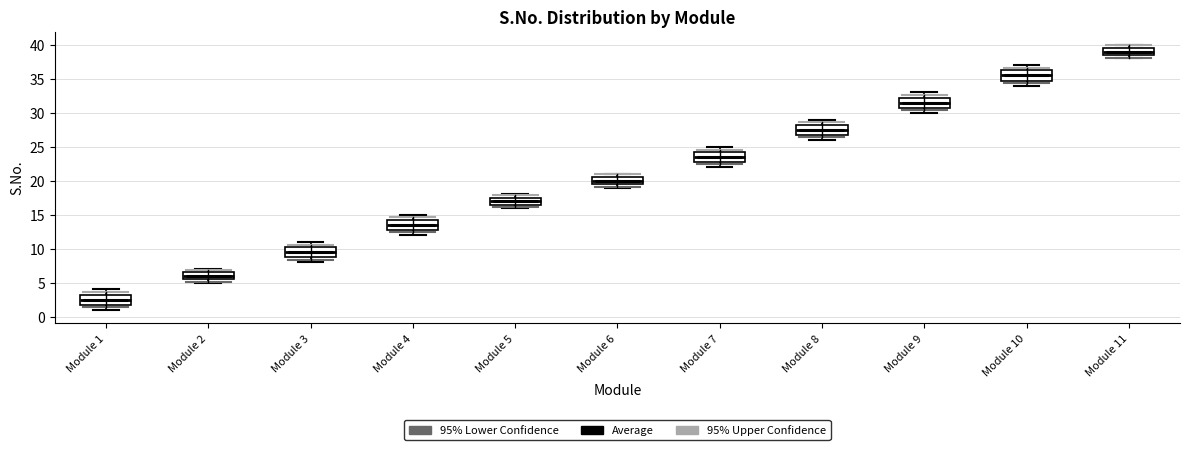

Reading left to right, transcribe this box plot: for each box, give where its median line is, the range the box spans, and where its two whiskers end, as read against the y-axis. The values are not printed on the chart, so give them approximately, as read against the axis.

Module 1: median 2.5, box 2.0 to 3.5, whiskers 1.0 to 4.0
Module 2: median 6.0, box 5.5 to 6.5, whiskers 5.0 to 7.0
Module 3: median 9.5, box 9.0 to 10.5, whiskers 8.0 to 11.0
Module 4: median 13.5, box 13.0 to 14.5, whiskers 12.0 to 15.0
Module 5: median 17.0, box 16.5 to 17.5, whiskers 16.0 to 18.0
Module 6: median 20.0, box 19.5 to 20.5, whiskers 19.0 to 21.0
Module 7: median 23.5, box 23.0 to 24.5, whiskers 22.0 to 25.0
Module 8: median 27.5, box 27.0 to 28.5, whiskers 26.0 to 29.0
Module 9: median 31.5, box 31.0 to 32.5, whiskers 30.0 to 33.0
Module 10: median 35.5, box 35.0 to 36.5, whiskers 34.0 to 37.0
Module 11: median 39.0, box 38.5 to 39.5, whiskers 38.0 to 40.0